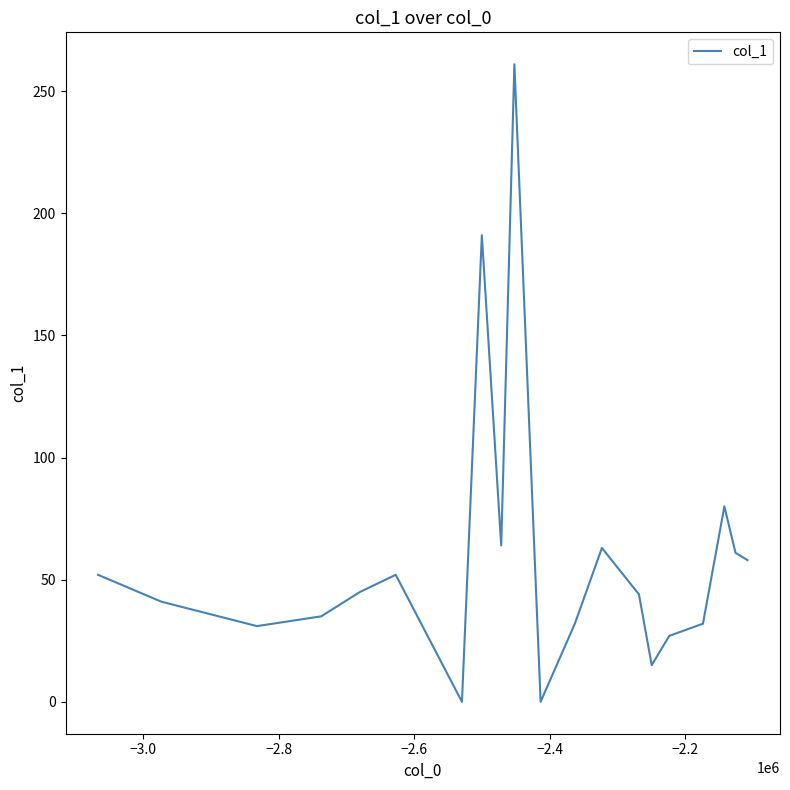

What is the greatest value displayed?

261